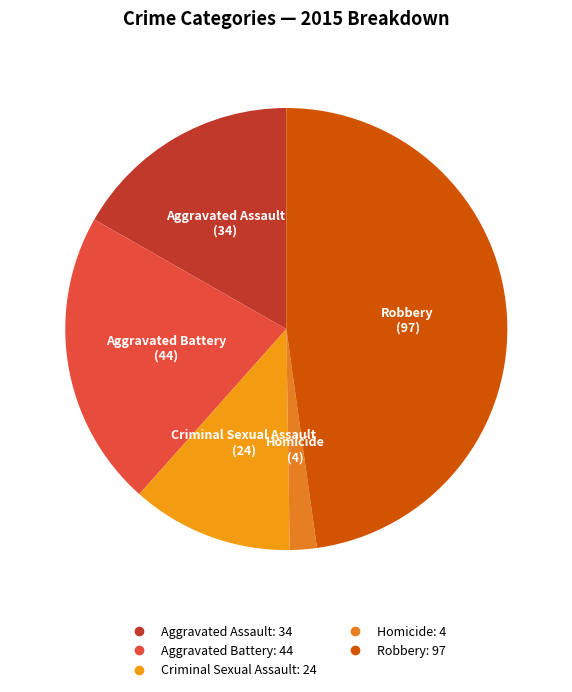

What is the largest slice in the pie chart?

Robbery